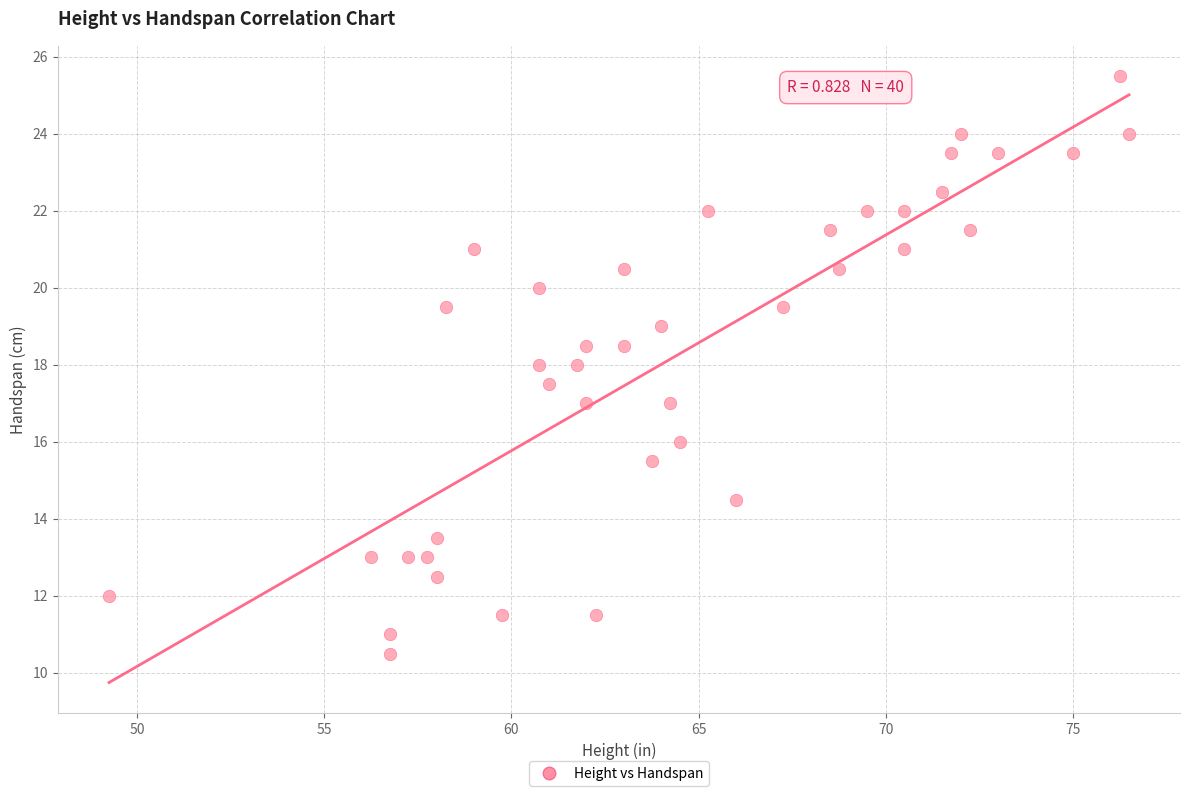

What is the range of X values (max minus min)?

27.2